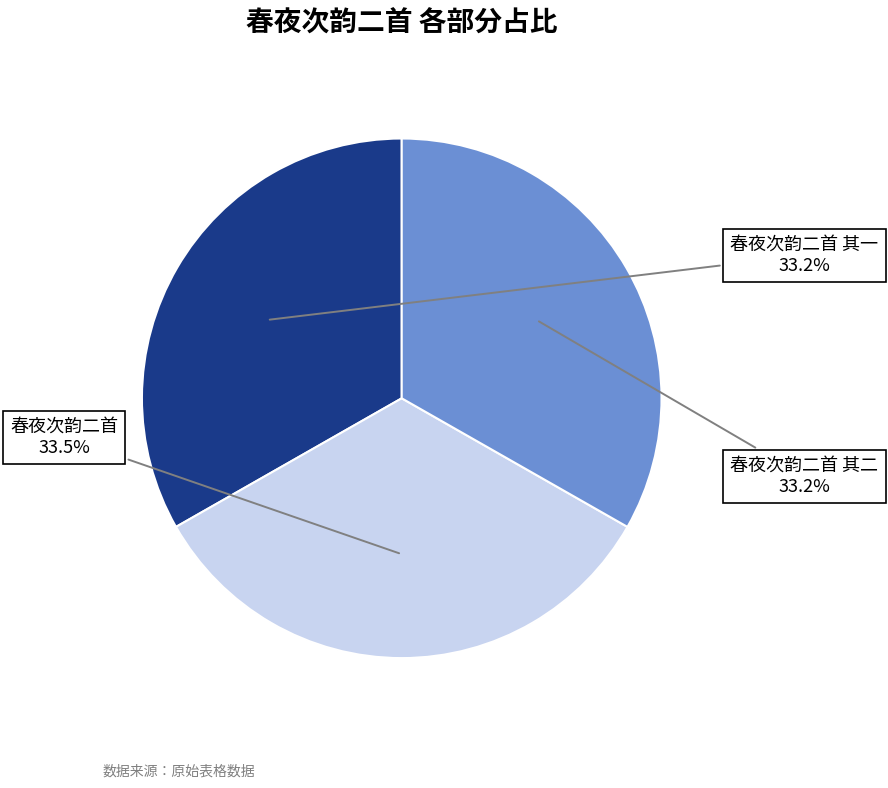

To the nearest percent, what is the combined percentage of 春夜次韵二首 其二 and 春夜次韵二首?

67%